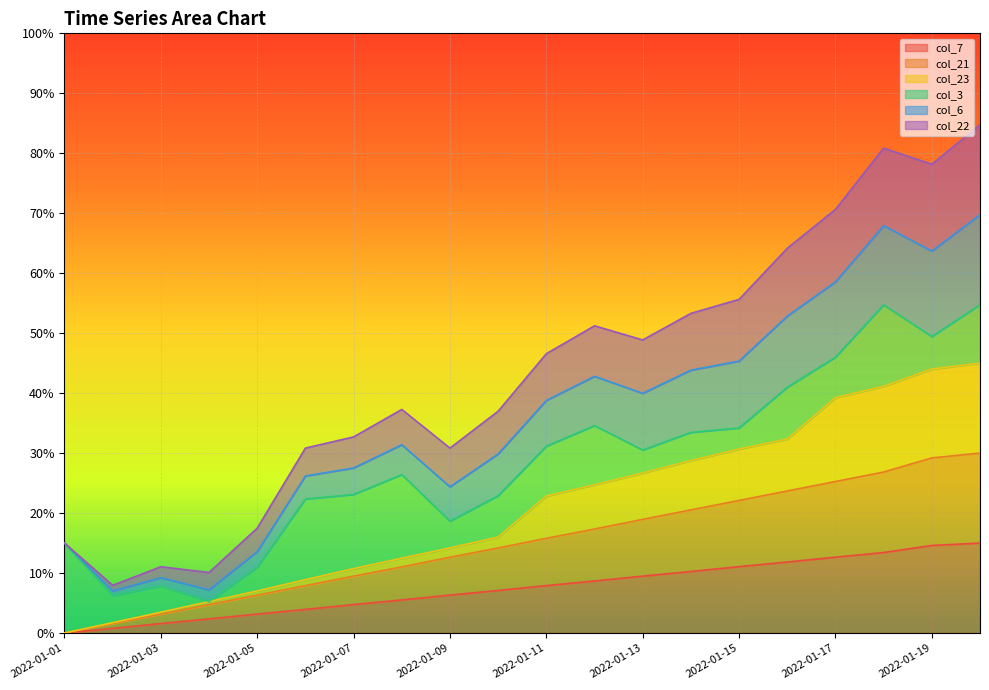

What is the value of the col_21 point at the 19th from the left?

0.3